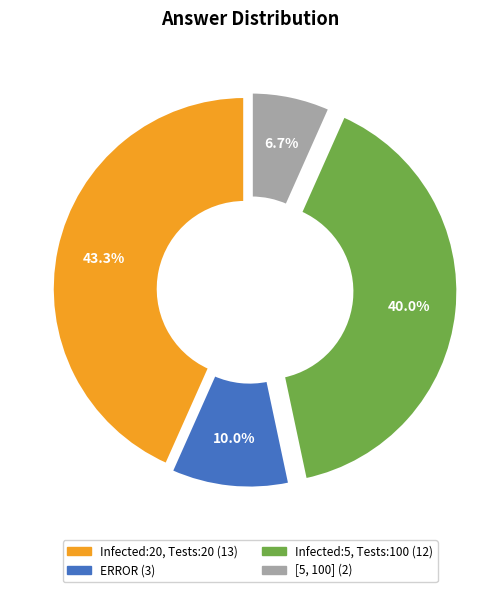

Which has a higher value, ERROR or {'Infected': 5, 'Tests': 100}?

{'Infected': 5, 'Tests': 100}